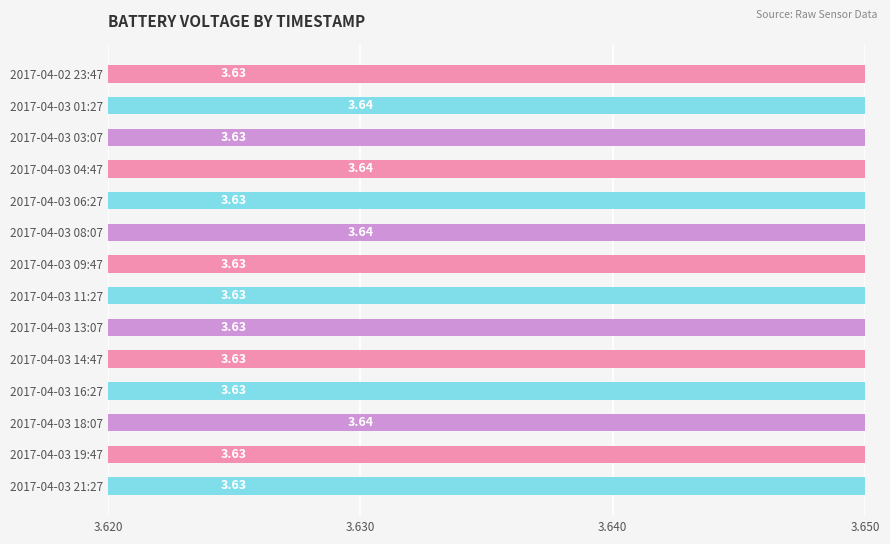

Reading left to right, extract all data points from this chart.

3.6	3.6	3.6	3.6	3.6	3.6	3.6	3.6	3.6	3.6	3.6	3.6	3.6	3.6